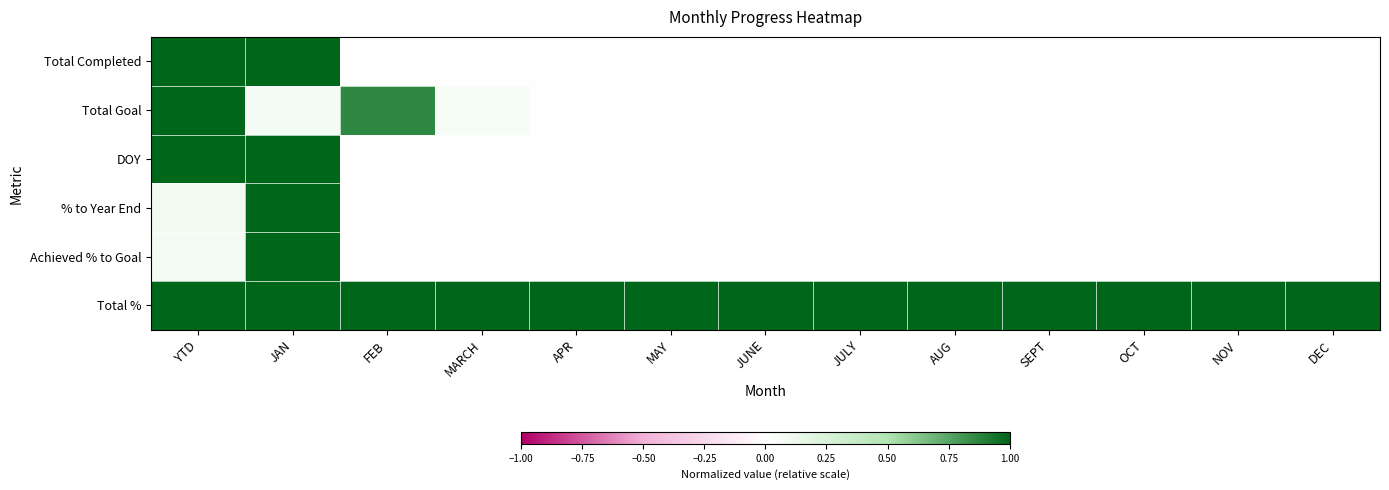

What is the total value across all series at SEPT?

1.0